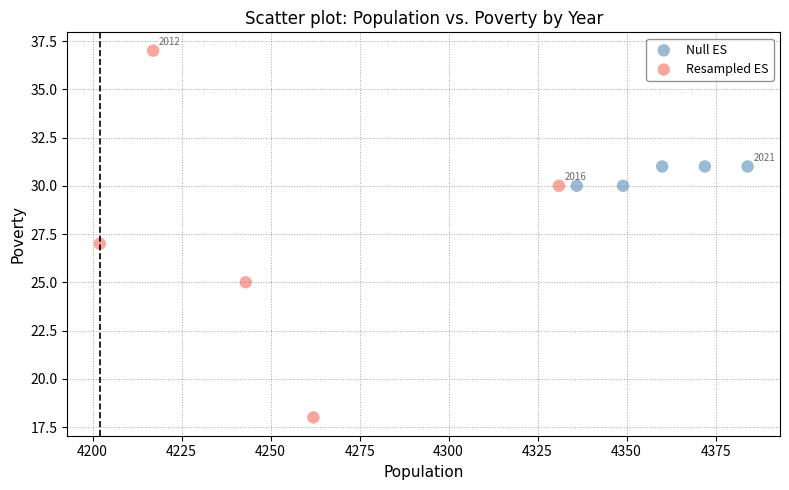

Which series contains the highest Y value?

Resampled ES